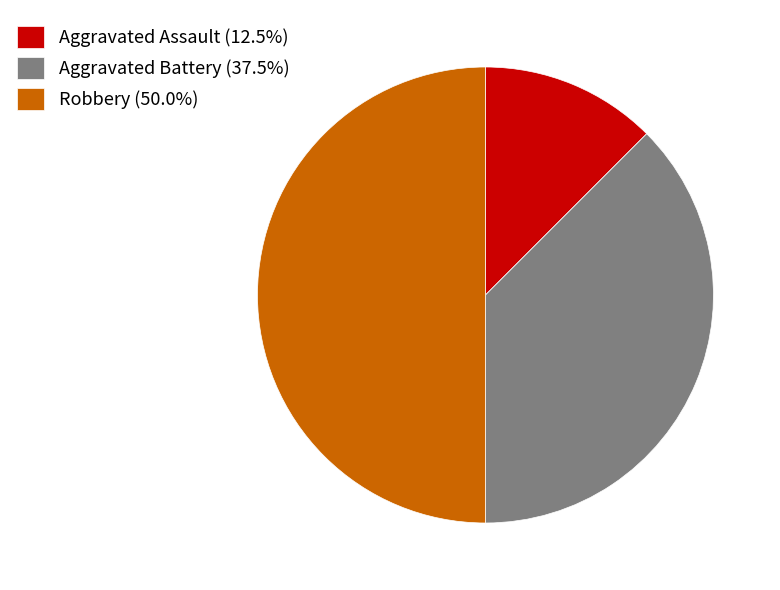

Do Robbery (50.0%) and Aggravated Assault (12.5%) together represent more than half of the pie?

Yes